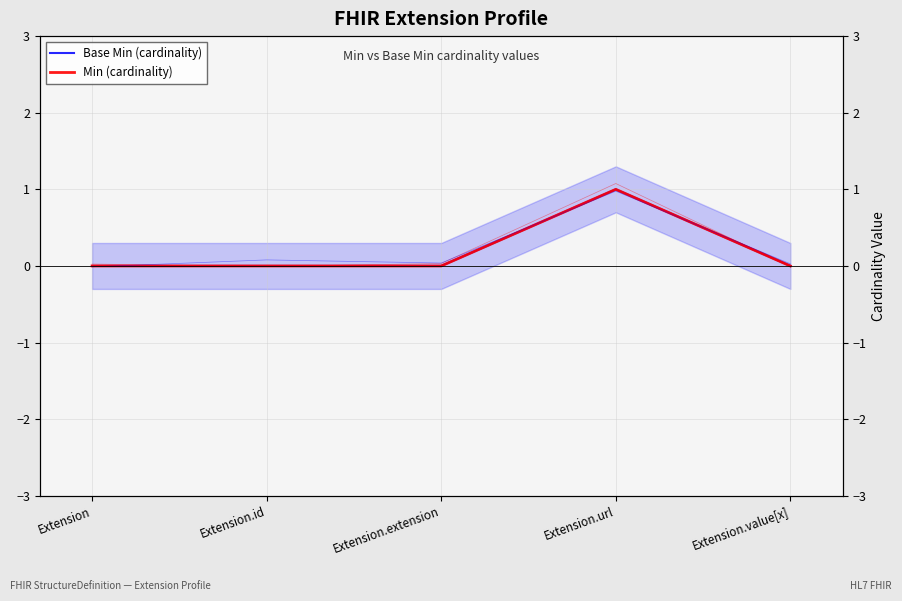

Which series changed the most between Extension and Extension.url?

Base Min (cardinality)